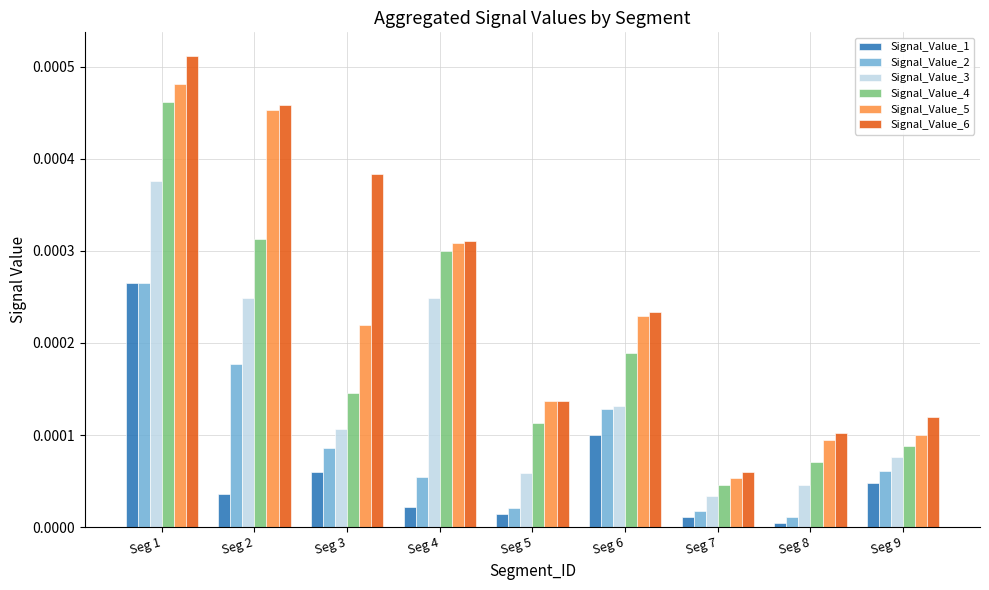

Rank the categories by Signal_Value_4 value from lowest to highest.

Seg 7, Seg 8, Seg 9, Seg 5, Seg 3, Seg 6, Seg 4, Seg 2, Seg 1